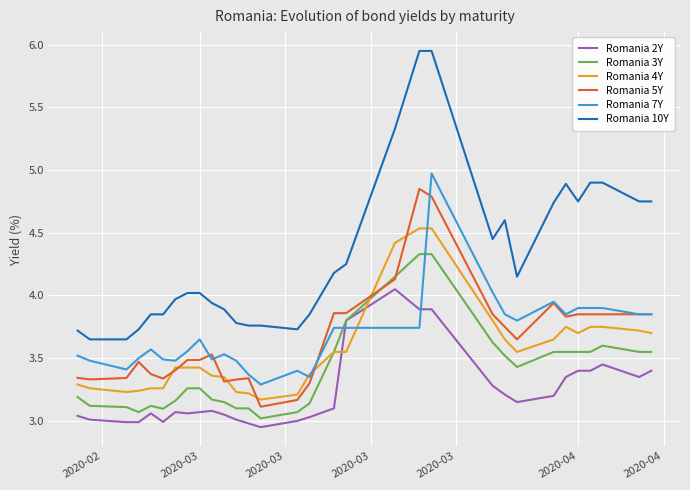

After their last crossing, which series has the higher values: Romania 7Y or Romania 2Y?

Romania 7Y